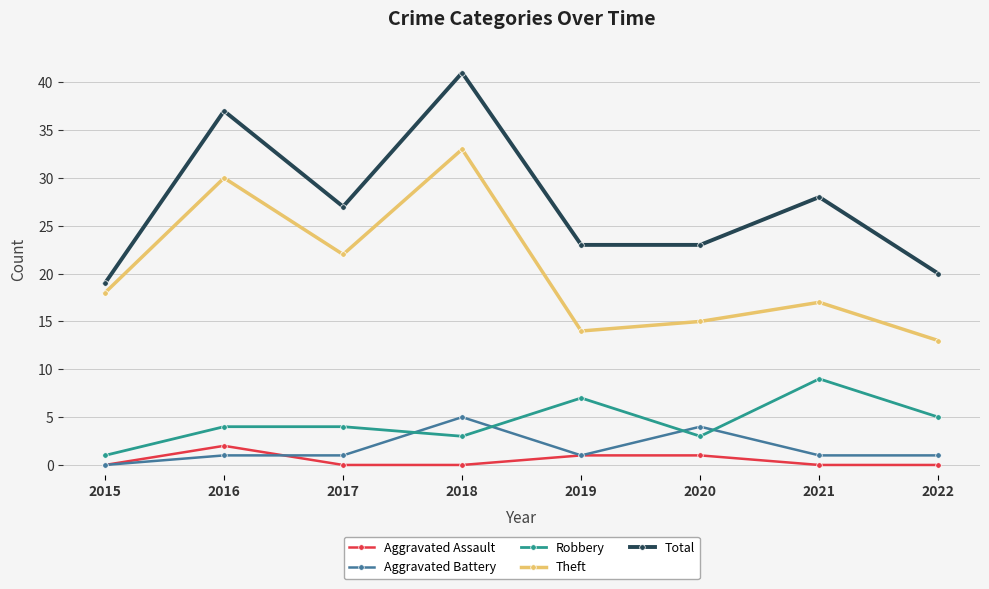

Which series changed the most between 2015 and 2017?

Total